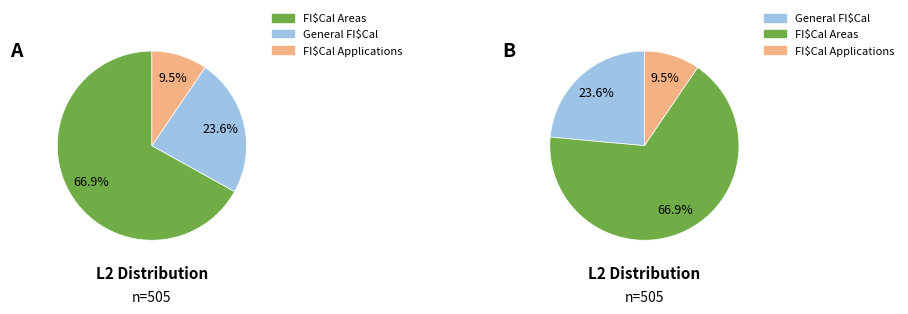

Does any single category account for the majority?

Yes